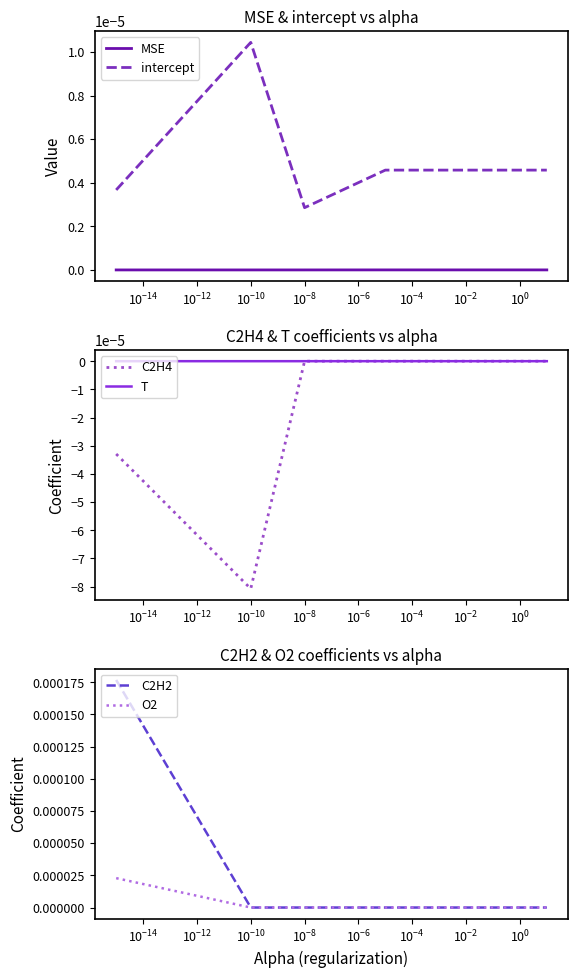

True or false: intercept and MSE cross at least once.

False